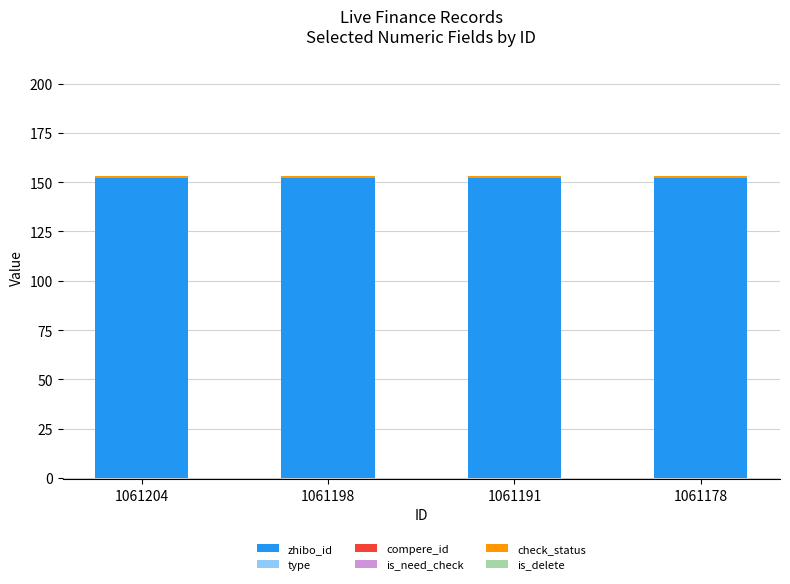

The zhibo_id series shows 49 at 1061198. True or false?

False